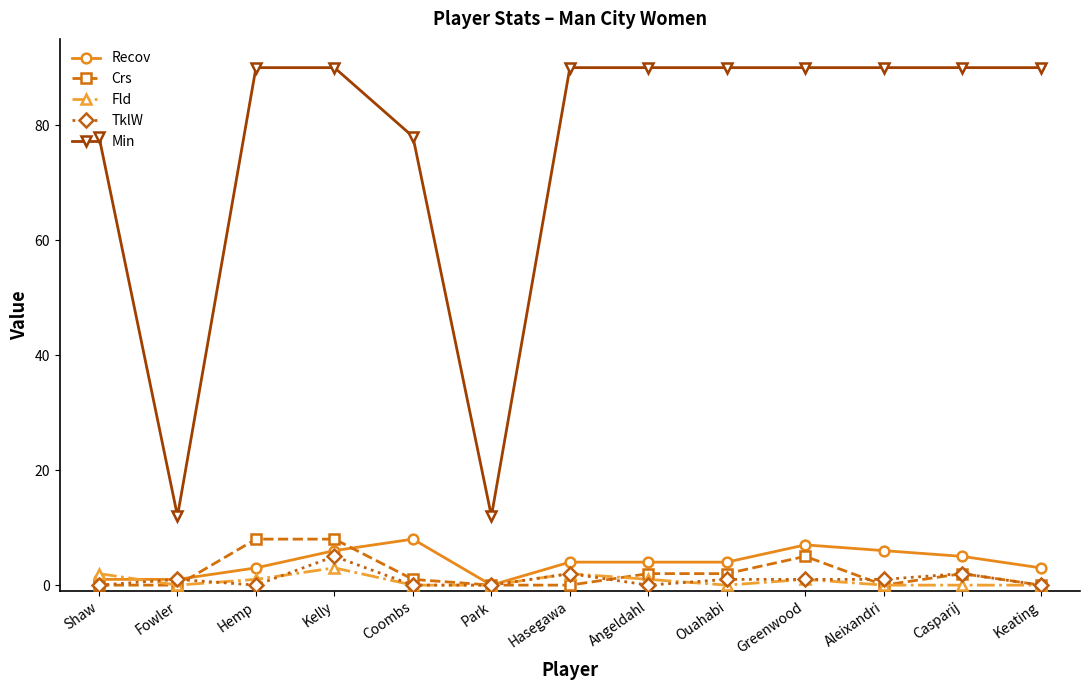

Reading left to right, transcribe all the data shown in this chart.

Recov: Shaw=1	Fowler=1	Hemp=3	Kelly=6	Coombs=8	Park=0	Hasegawa=4	Angeldahl=4	Ouahabi=4	Greenwood=7	Aleixandri=6	Casparij=5	Keating=3
Crs: Shaw=0	Fowler=0	Hemp=8	Kelly=8	Coombs=1	Park=0	Hasegawa=0	Angeldahl=2	Ouahabi=2	Greenwood=5	Aleixandri=0	Casparij=2	Keating=0
Fld: Shaw=2	Fowler=0	Hemp=1	Kelly=3	Coombs=0	Park=0	Hasegawa=2	Angeldahl=1	Ouahabi=0	Greenwood=1	Aleixandri=0	Casparij=0	Keating=0
TklW: Shaw=0	Fowler=1	Hemp=0	Kelly=5	Coombs=0	Park=0	Hasegawa=2	Angeldahl=0	Ouahabi=1	Greenwood=1	Aleixandri=1	Casparij=2	Keating=0
Min: Shaw=78	Fowler=12	Hemp=90	Kelly=90	Coombs=78	Park=12	Hasegawa=90	Angeldahl=90	Ouahabi=90	Greenwood=90	Aleixandri=90	Casparij=90	Keating=90